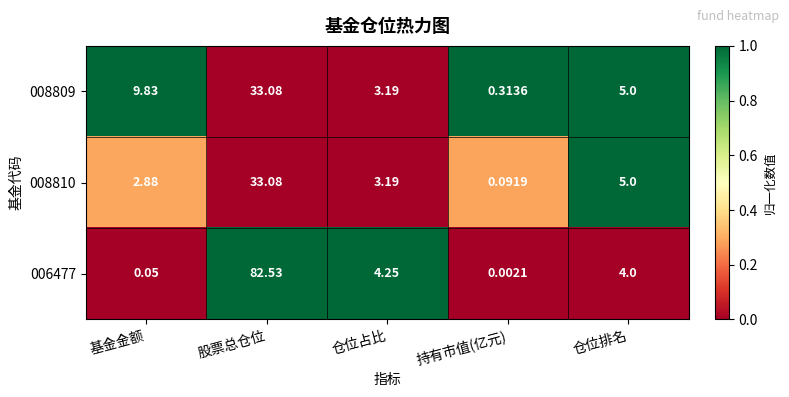

How many distinct data groups are displayed?

3